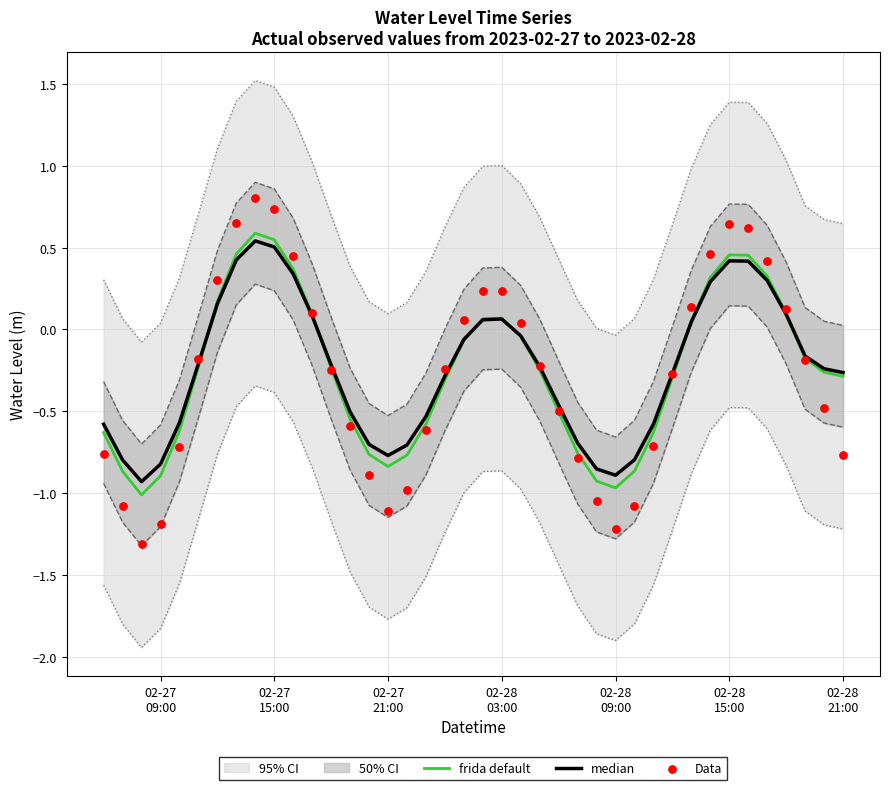

Is the value of Data at 14 greater than the value of frida default at 31?

No